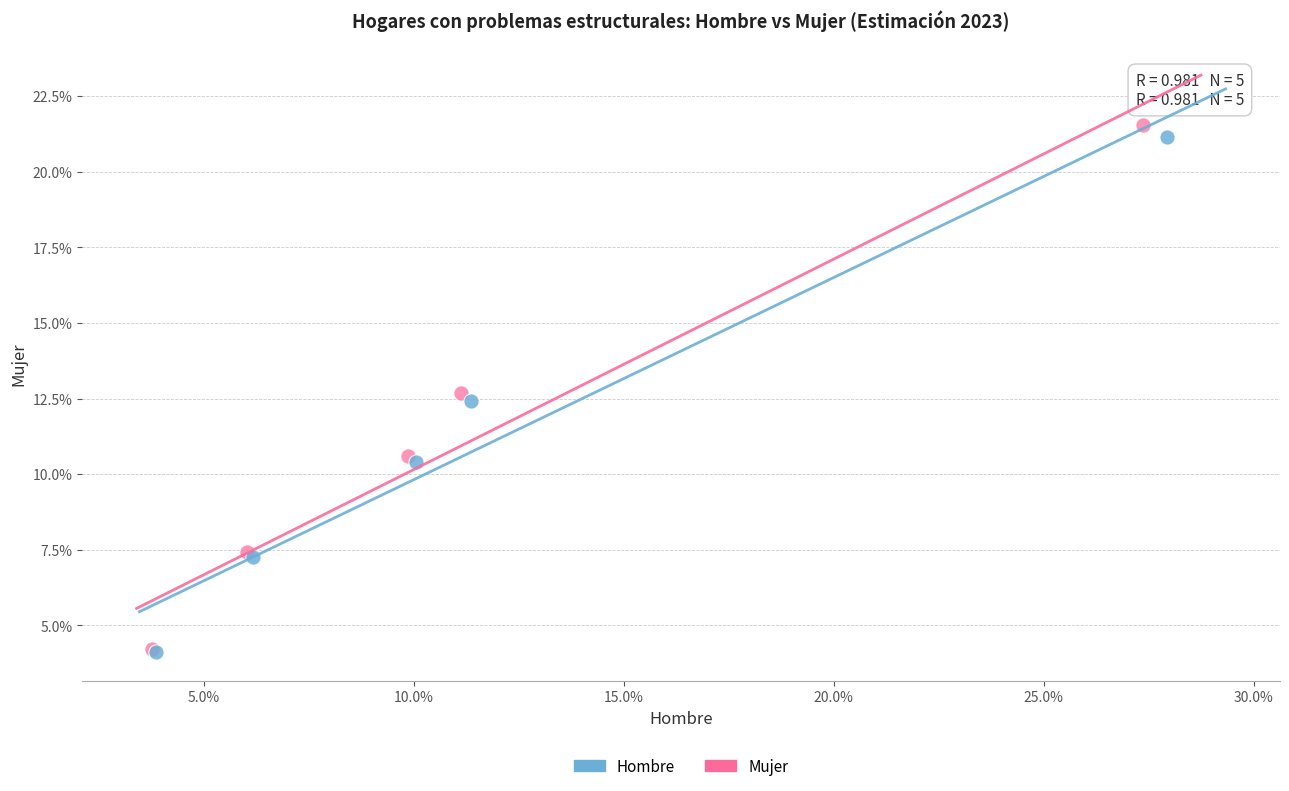

Which series has the largest Y range (max minus min)?

Mujer